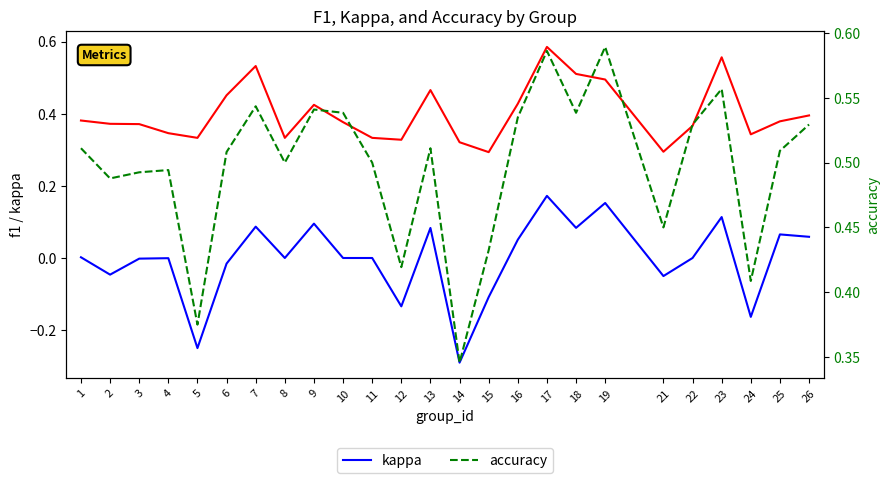

Where is the first local maximum for f1?

7